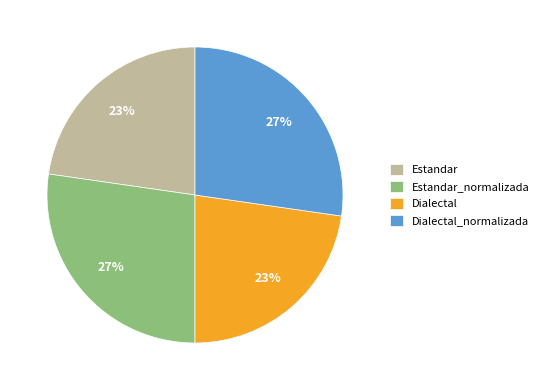

How many slices are in this pie chart?

4